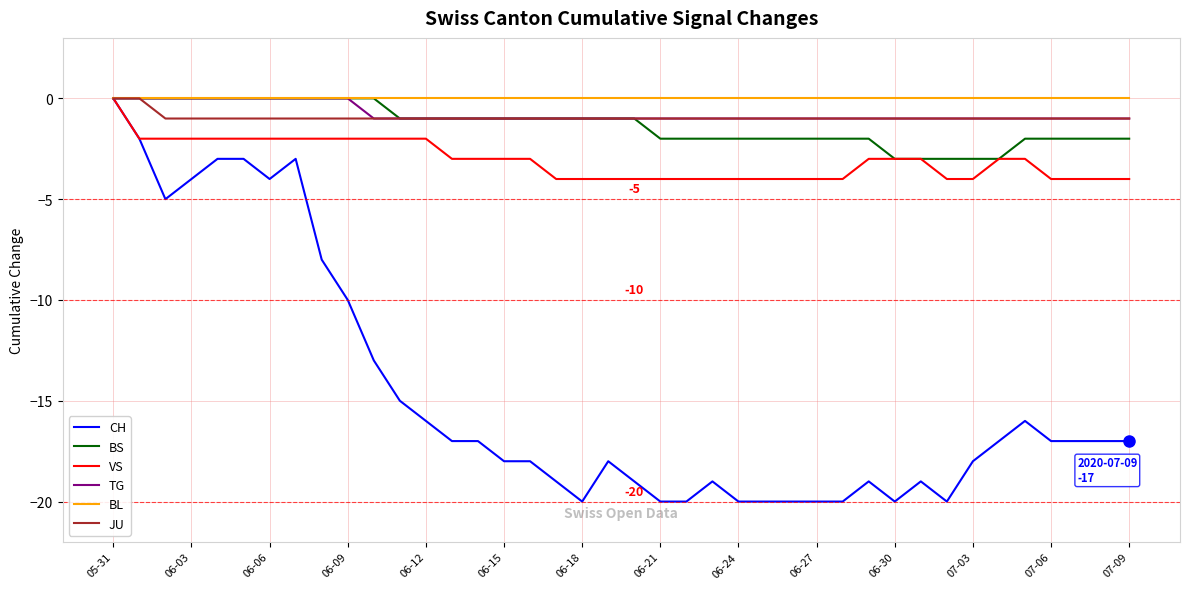

Reading right to left, transcribe all the data shown in this chart.

CH: -17	-17	-17	-17	-16	-17	-18	-20	-19	-20	-19	-20	-20	-20	-20	-20	-19	-20	-20	-19	-18	-20	-19	-18	-18	-17	-17	-16	-15	-13	-10	-8	-3	-4	-3	-3	-4	-5	-2	0
BS: -2	-2	-2	-2	-2	-3	-3	-3	-3	-3	-2	-2	-2	-2	-2	-2	-2	-2	-2	-1	-1	-1	-1	-1	-1	-1	-1	-1	-1	0	0	0	0	0	0	0	0	0	0	0
VS: -4	-4	-4	-4	-3	-3	-4	-4	-3	-3	-3	-4	-4	-4	-4	-4	-4	-4	-4	-4	-4	-4	-4	-3	-3	-3	-3	-2	-2	-2	-2	-2	-2	-2	-2	-2	-2	-2	-2	0
TG: -1	-1	-1	-1	-1	-1	-1	-1	-1	-1	-1	-1	-1	-1	-1	-1	-1	-1	-1	-1	-1	-1	-1	-1	-1	-1	-1	-1	-1	-1	0	0	0	0	0	0	0	0	0	0
BL: 0	0	0	0	0	0	0	0	0	0	0	0	0	0	0	0	0	0	0	0	0	0	0	0	0	0	0	0	0	0	0	0	0	0	0	0	0	0	0	0
JU: -1	-1	-1	-1	-1	-1	-1	-1	-1	-1	-1	-1	-1	-1	-1	-1	-1	-1	-1	-1	-1	-1	-1	-1	-1	-1	-1	-1	-1	-1	-1	-1	-1	-1	-1	-1	-1	-1	0	0